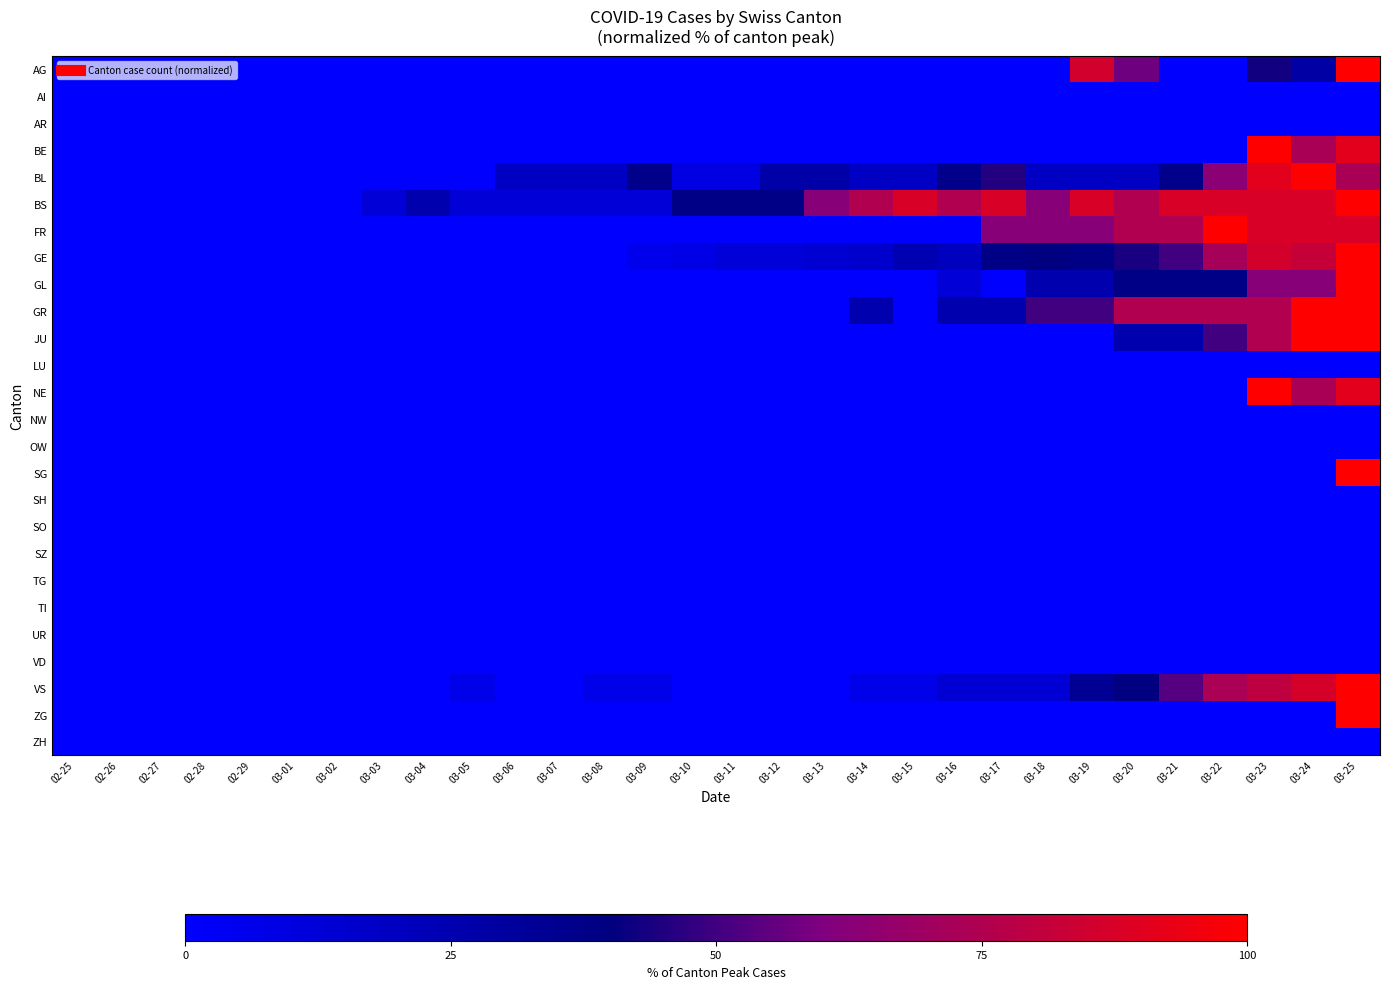

Rank the series at 03-11 from lowest to highest value.

AG, AI, AR, BE, FR, GL, GR, JU, LU, NE, NW, OW, SG, SH, SO, SZ, TG, TI, UR, VD, VS, ZG, ZH, BL, GE, BS